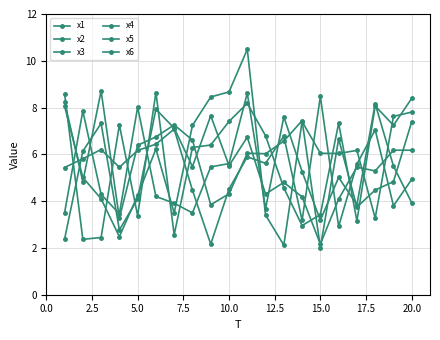

At how many categories does at least one series exceed 9?

1